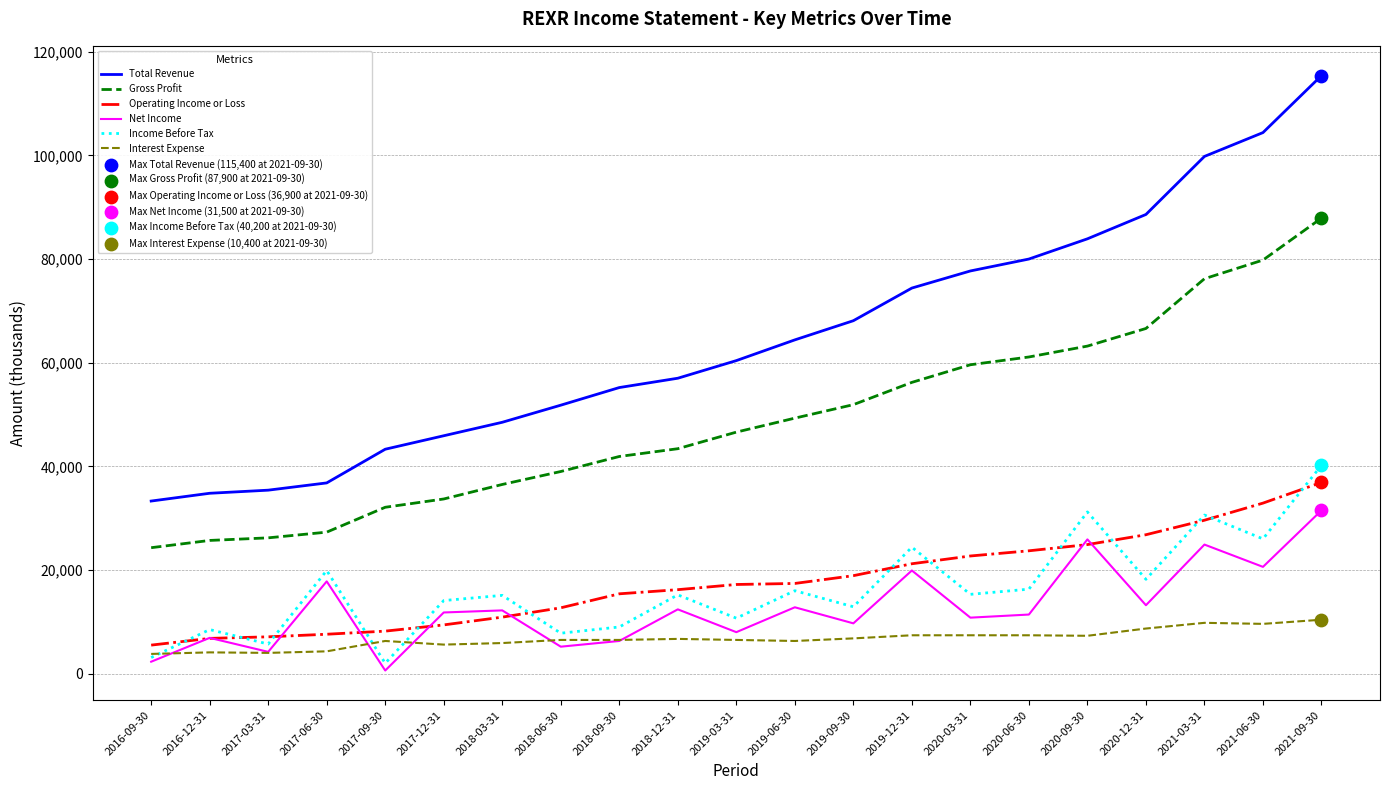

The value of Income Before Tax at 2021-03-31 is 30600. True or false?

True